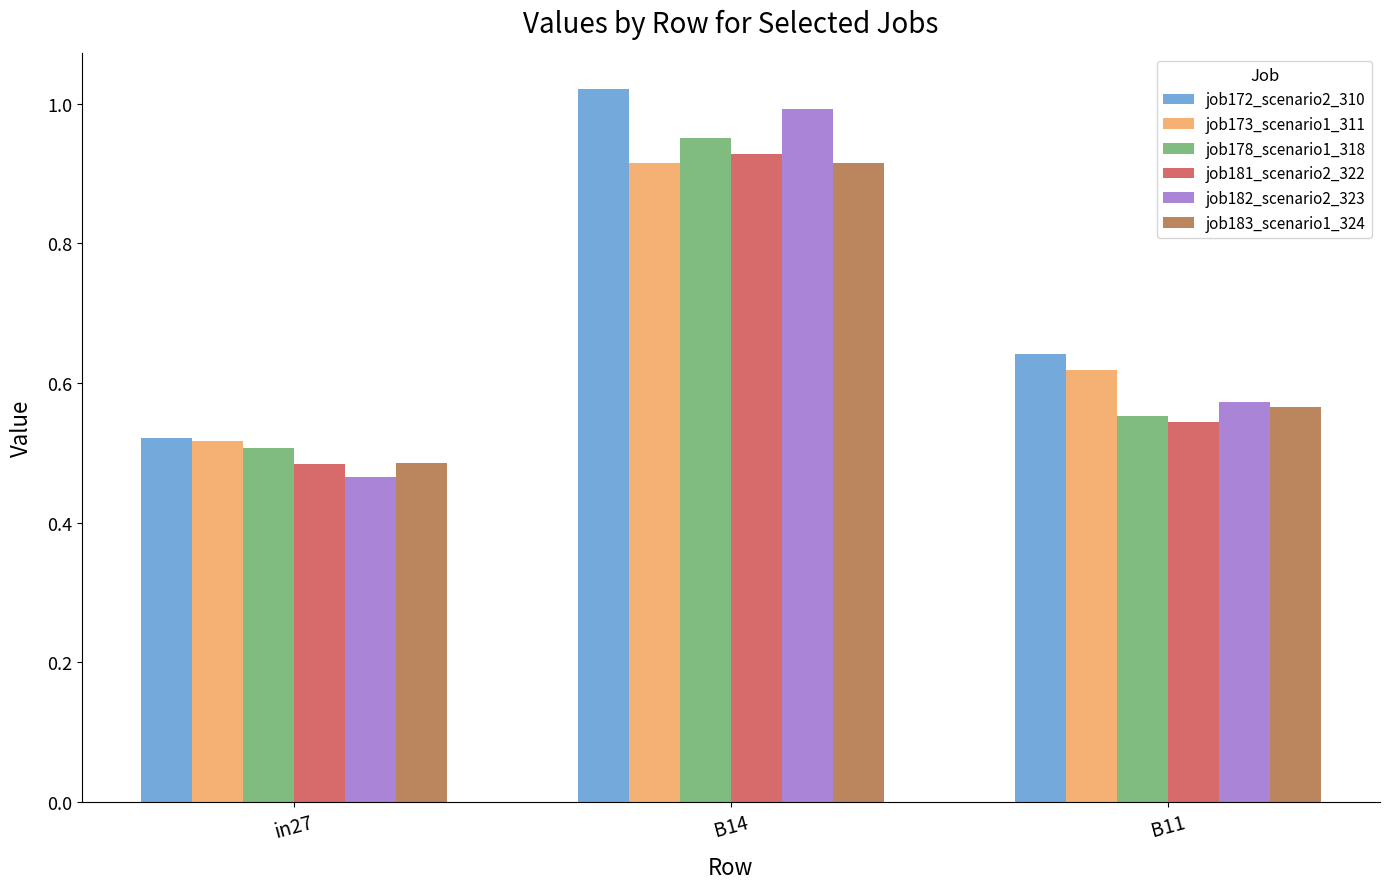

What is the sum of the job178_scenario1_318 values at B14 and B11?

1.5